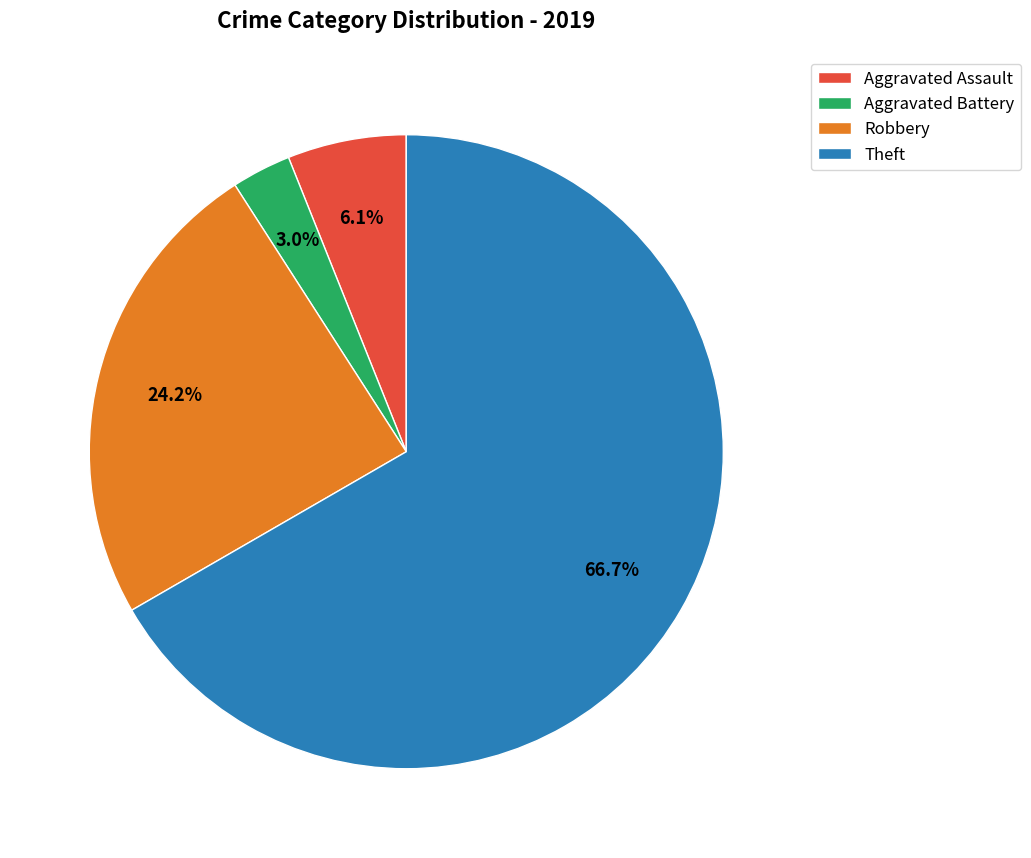

Is there a majority slice in this chart?

Yes